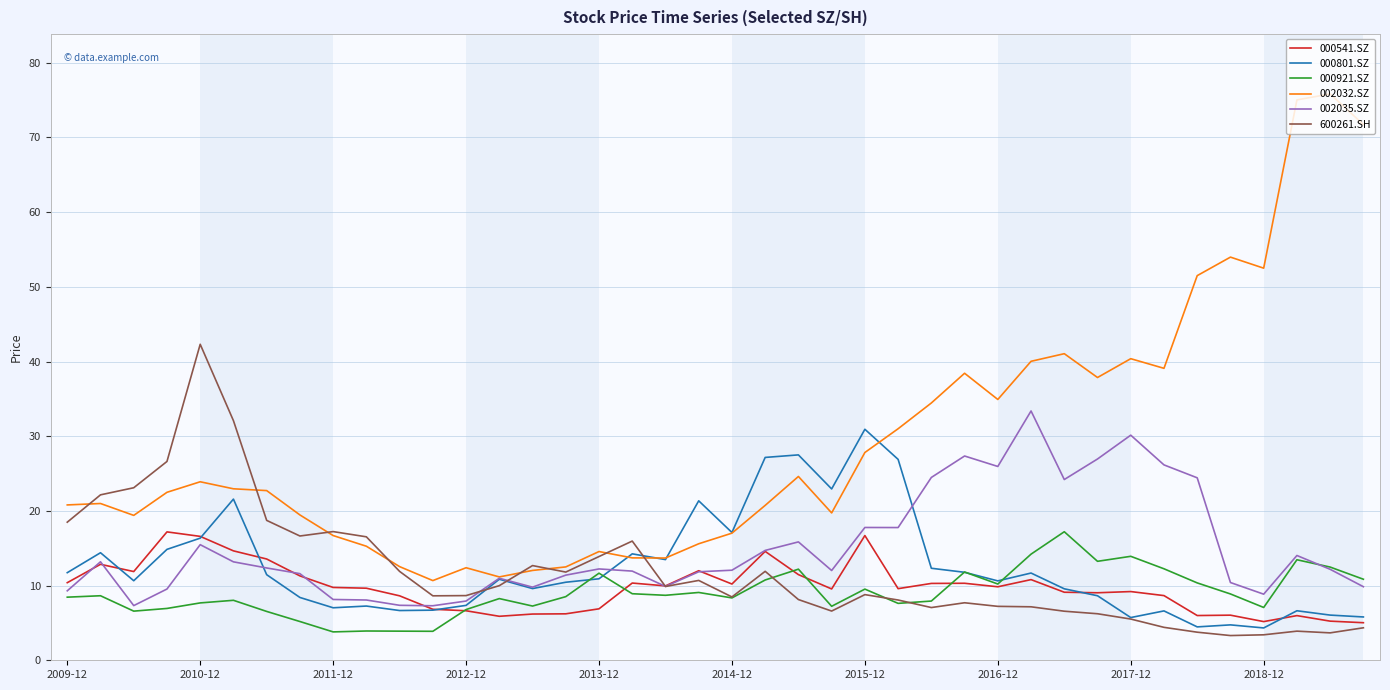

What is the highest value of the 000541.SZ series?

17.2